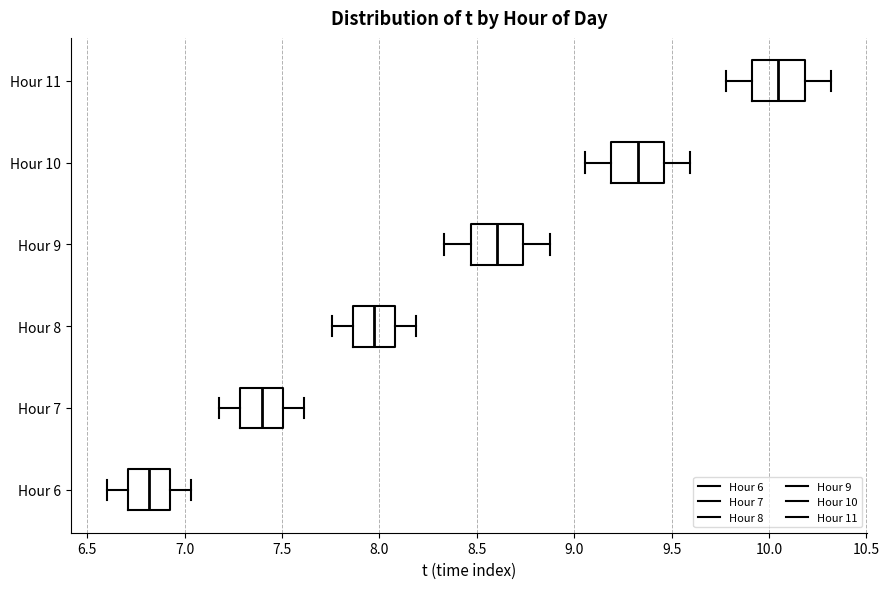

Where does the median line of the box for Hour 7 sit on the x-axis? The values are not printed on the chart, so give them approximately, as read against the axis.

7.40